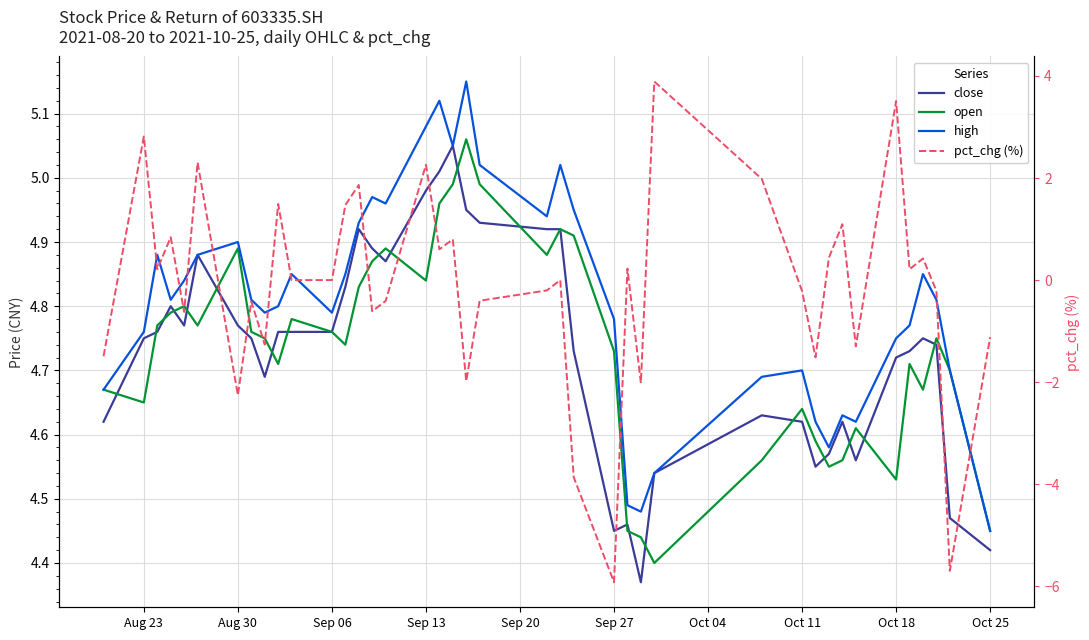

What is the difference between the close values at Oct 25 and Oct 11?

0.2